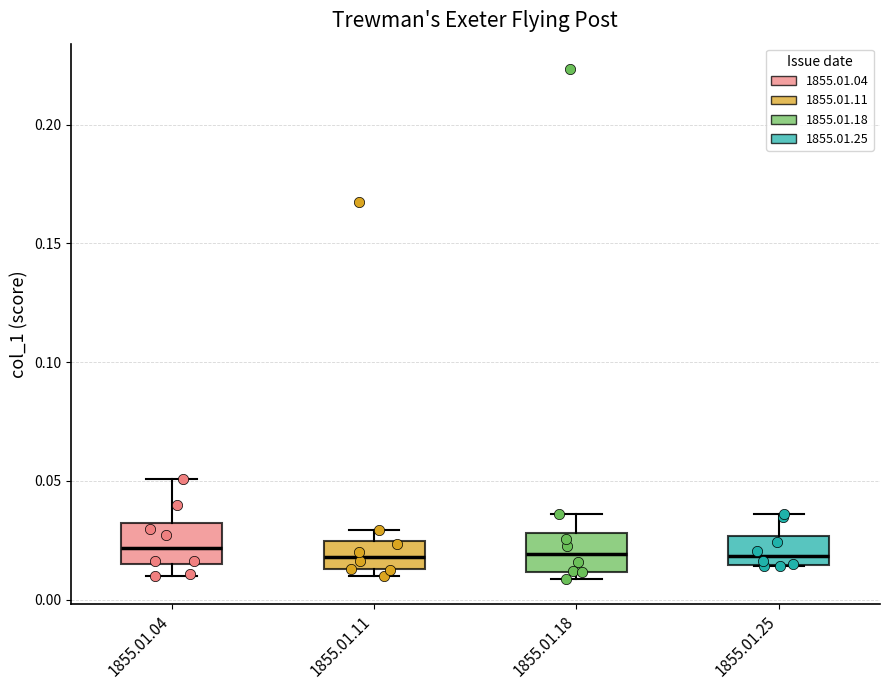

Where does the upper whisker of the box for 1855.01.25 end on the y-axis? The values are not printed on the chart, so give them approximately, as read against the axis.

0.035